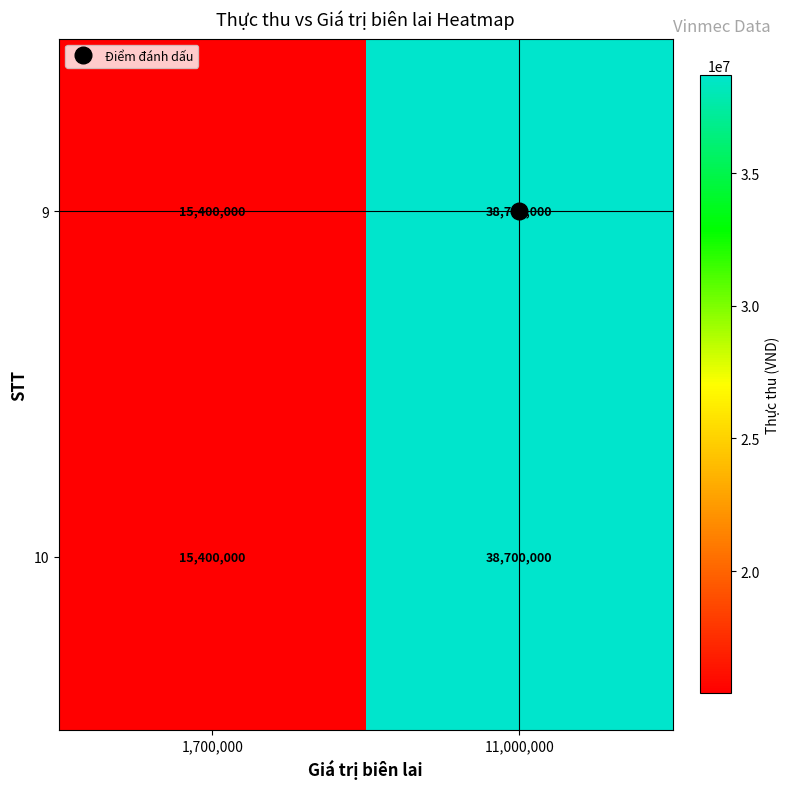

Rank the categories by 10 value from lowest to highest.

1,700,000, 11,000,000